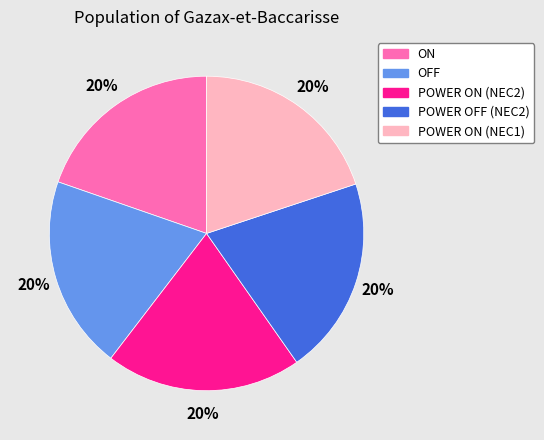

To the nearest percent, what is the combined percentage of POWER OFF (NEC2) and OFF?

40%